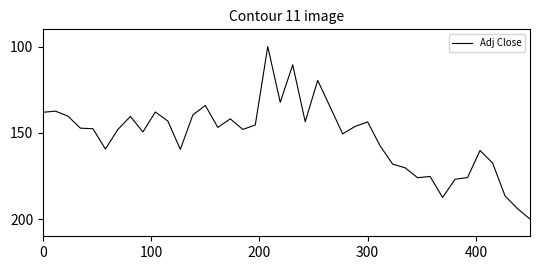

What is the minimum value shown in the chart?

100.0